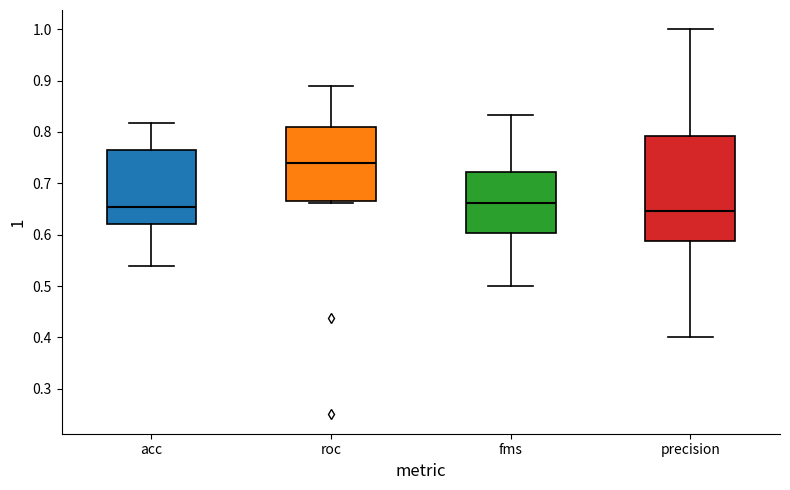

Reading left to right, transcribe this box plot: for each box, give where its median line is, the range the box spans, and where its two whiskers end, as read against the y-axis. The values are not printed on the chart, so give them approximately, as read against the axis.

acc: median 0.65, box 0.62 to 0.76, whiskers 0.54 to 0.82
roc: median 0.74, box 0.67 to 0.81, whiskers 0.66 to 0.89
fms: median 0.66, box 0.60 to 0.72, whiskers 0.50 to 0.83
precision: median 0.65, box 0.59 to 0.79, whiskers 0.40 to 1.00